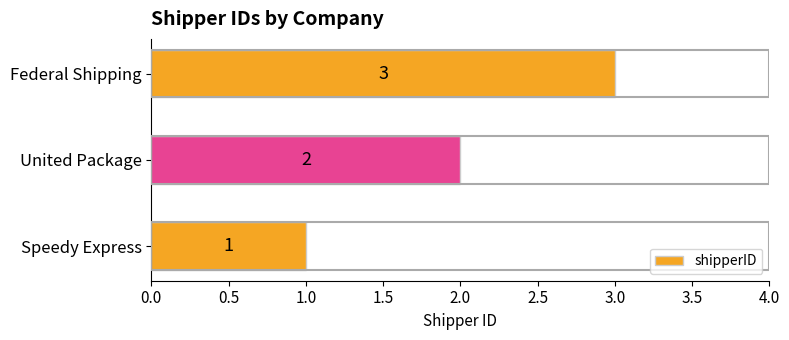

What is the change in value from United Package to Federal Shipping?

+1